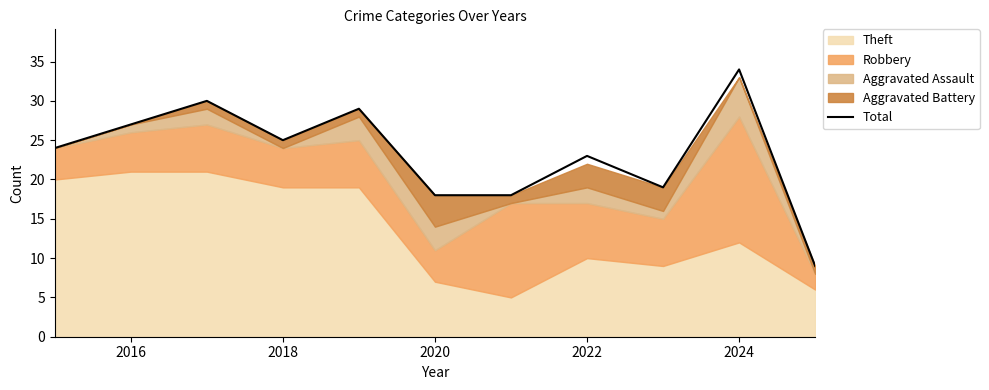

The Total series shows 23 at 2022. True or false?

True